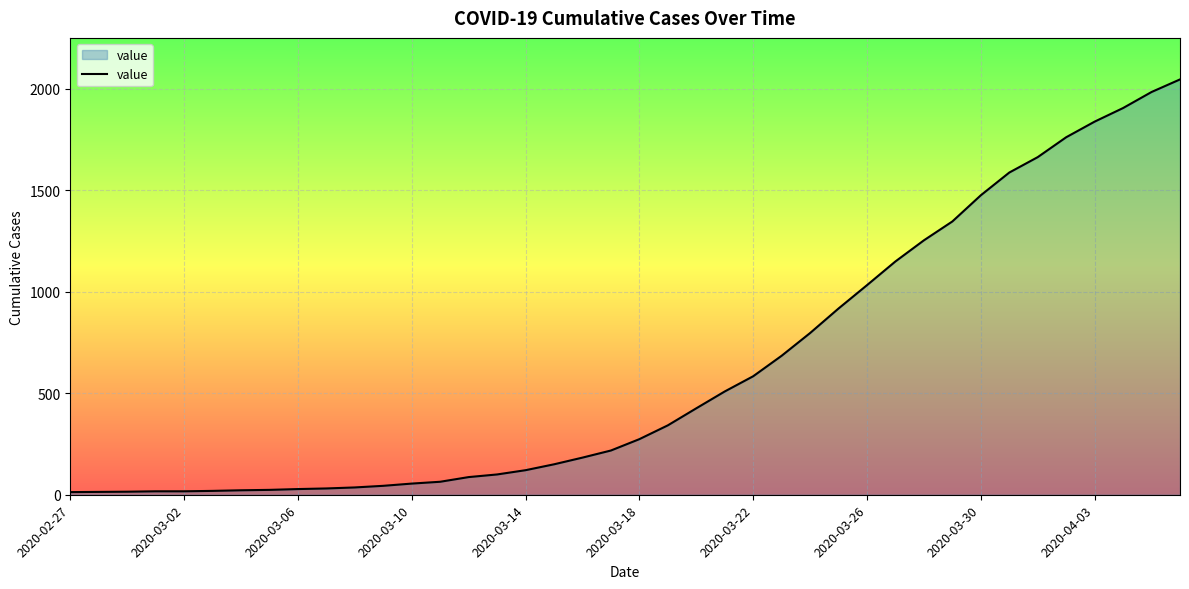

What is the maximum value shown in the chart?

2047